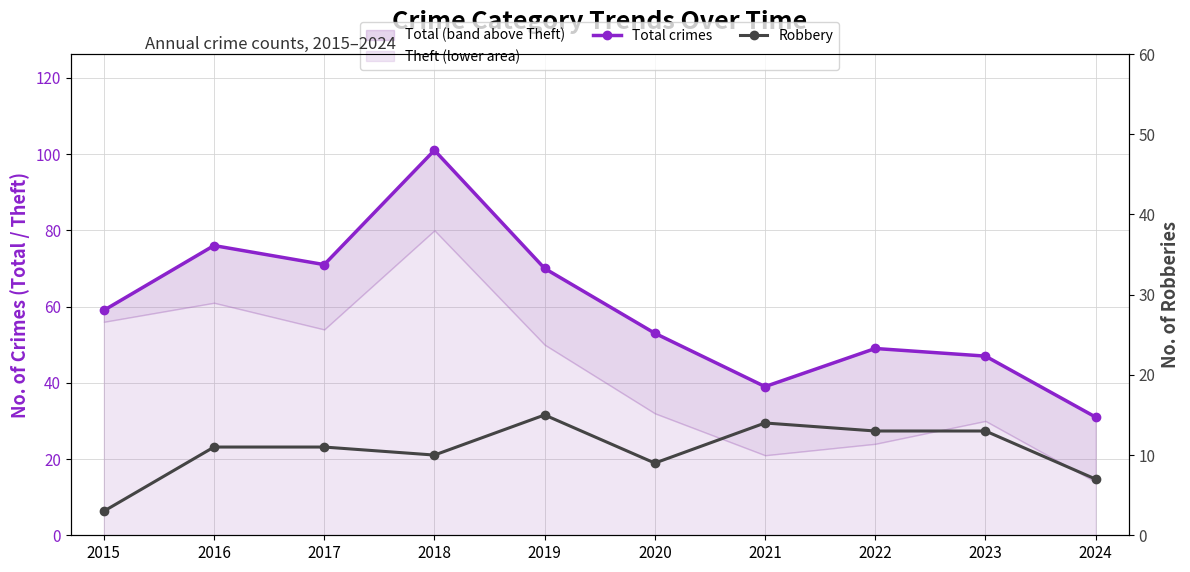

True or false: Total crimes and Robbery cross at least once.

False